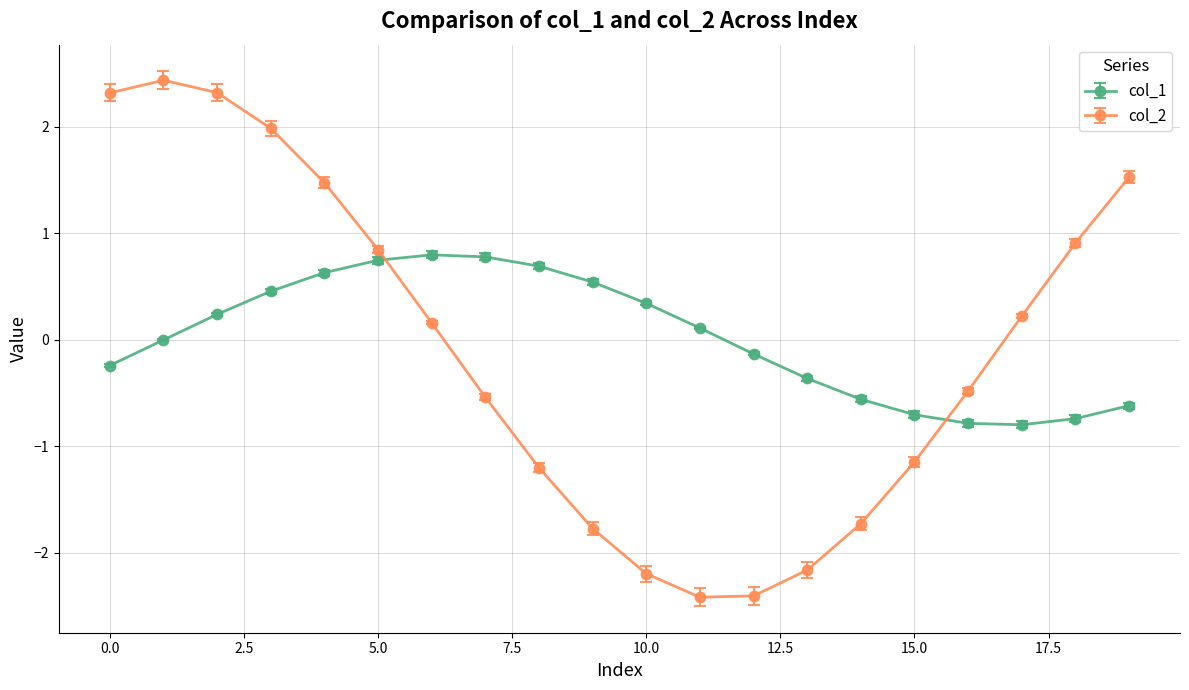

Which series ends up on top after the final intersection of col_1 and col_2?

col_2